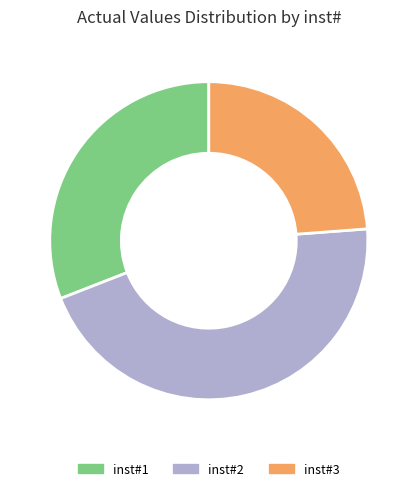

How many segments does this pie chart have?

3